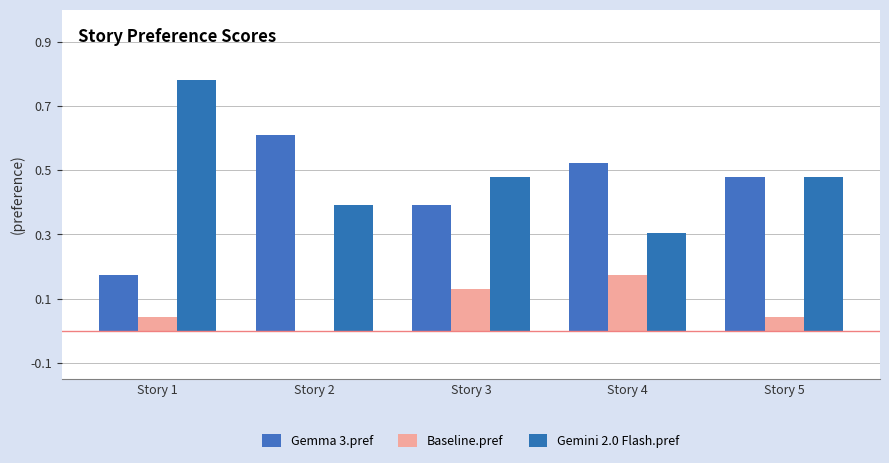

Which series has the largest range (max minus min)?

Gemini 2.0 Flash.pref